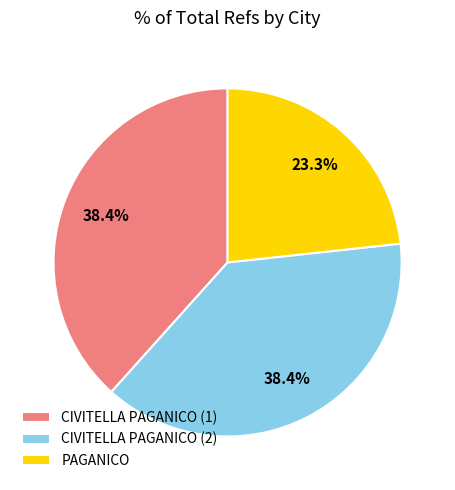

Does CIVITELLA PAGANICO (2) represent more than half of the total?

No